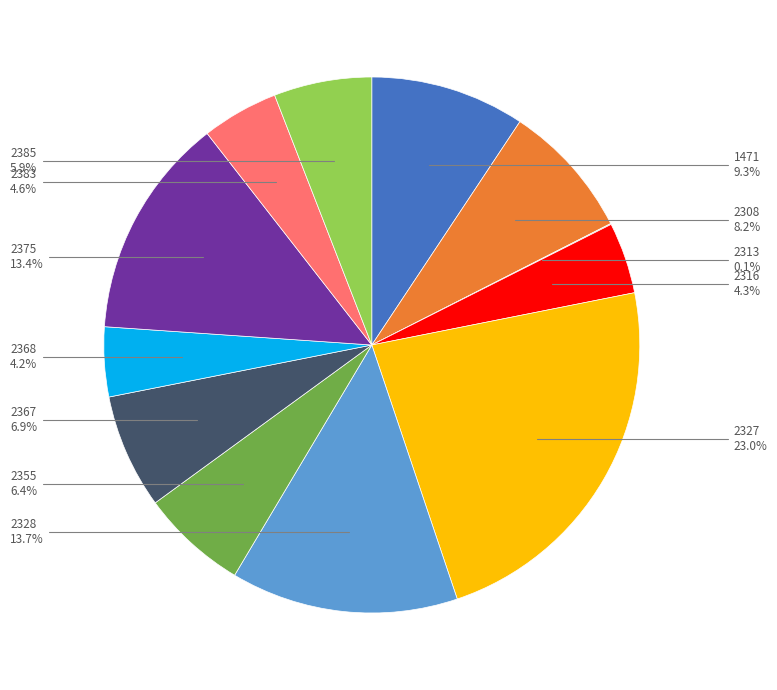

Is there a majority slice in this chart?

No